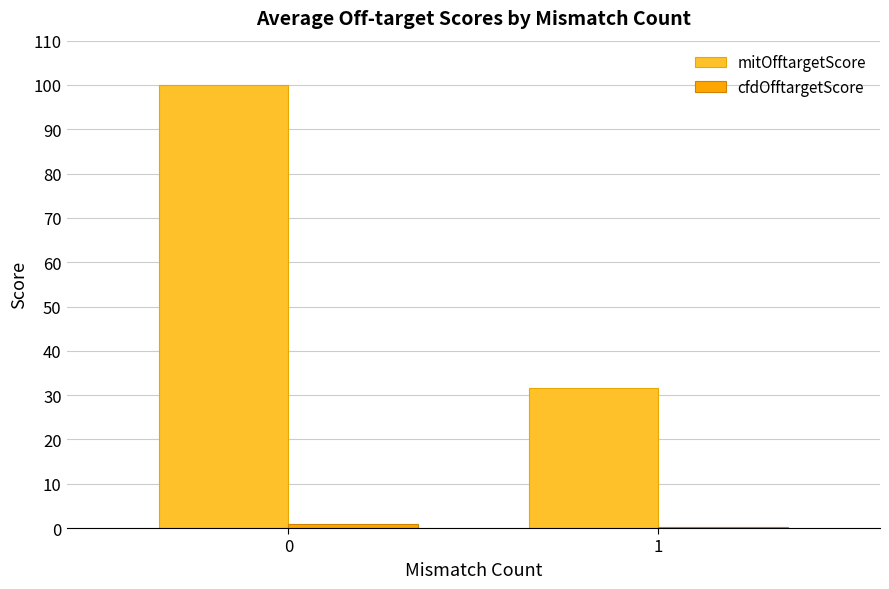

True or false: mitOfftargetScore has a value of 100.0 at 0.

True